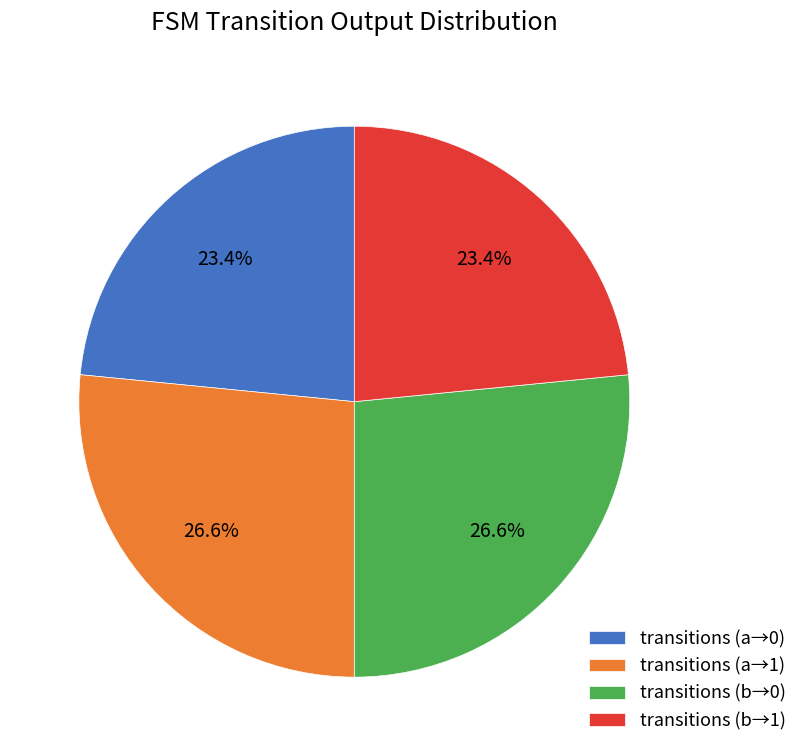

What percentage is NOT represented by transitions (b→0)?

73.4%